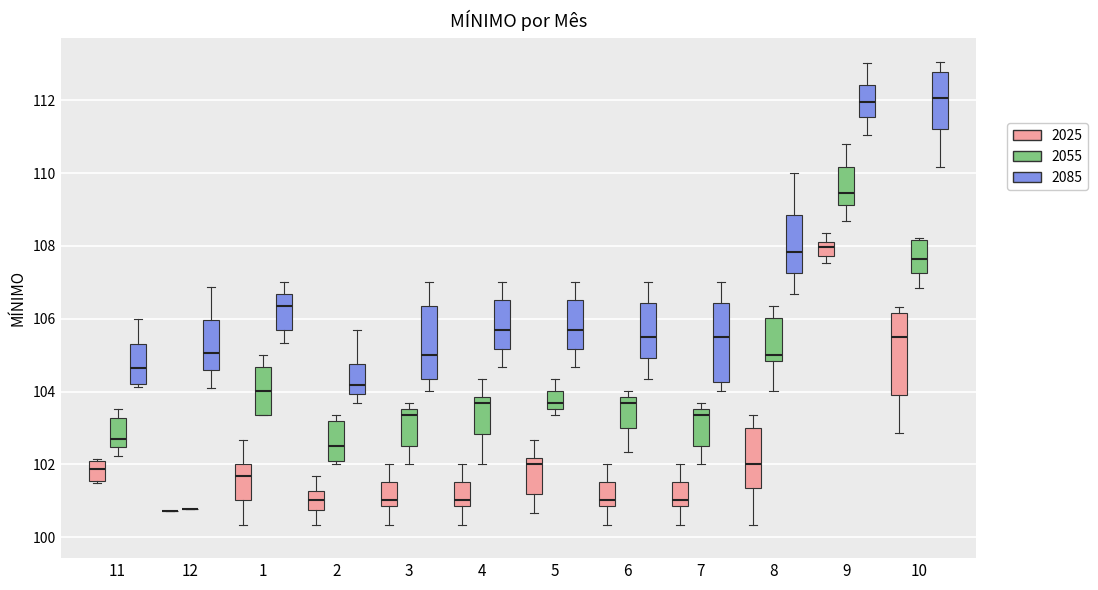

Reading left to right, read every box against the y-axis: the position of its median line, the range the box covers, and the ends of its whiskers. The values are not printed on the chart, so give them approximately, as read against the axis.

11 (2025): median 101.8, box 101.6 to 102.0, whiskers 101.4 to 102.2
11 (2055): median 102.6, box 102.4 to 103.2, whiskers 102.2 to 103.6
11 (2085): median 104.6, box 104.2 to 105.4, whiskers 104.2 (just below the box's lower edge) to 106.0
12 (2025): box collapsed to a line at 100.8, whiskers 100.8 to 100.8
12 (2055): box collapsed to a line at 100.8, whiskers 100.8 to 100.8
12 (2085): median 105.0, box 104.6 to 106.0, whiskers 104.0 to 106.8
1 (2025): median 101.6, box 101.0 to 102.0, whiskers 100.4 to 102.6
1 (2055): median 104.0, box 103.4 to 104.6, whiskers 103.4 to 105.0
1 (2085): median 106.4, box 105.6 to 106.6, whiskers 105.4 to 107.0
2 (2025): median 101.0, box 100.8 to 101.2, whiskers 100.4 to 101.6
2 (2055): median 102.6, box 102.0 to 103.2, whiskers 102.0 (just below the box's lower edge) to 103.4
2 (2085): median 104.2, box 104.0 to 104.8, whiskers 103.6 to 105.6
3 (2025): median 101.0, box 100.8 to 101.6, whiskers 100.4 to 102.0
3 (2055): median 103.4, box 102.6 to 103.6, whiskers 102.0 to 103.6 (just above the box's upper edge)
3 (2085): median 105.0, box 104.4 to 106.4, whiskers 104.0 to 107.0
4 (2025): median 101.0, box 100.8 to 101.6, whiskers 100.4 to 102.0
4 (2055): median 103.6, box 102.8 to 103.8, whiskers 102.0 to 104.4
4 (2085): median 105.6, box 105.2 to 106.6, whiskers 104.6 to 107.0
5 (2025): median 102.0, box 101.2 to 102.2, whiskers 100.6 to 102.6
5 (2055): median 103.6 (just above the box's lower edge), box 103.6 to 104.0, whiskers 103.4 to 104.4
5 (2085): median 105.6, box 105.2 to 106.6, whiskers 104.6 to 107.0
6 (2025): median 101.0, box 100.8 to 101.6, whiskers 100.4 to 102.0
6 (2055): median 103.6, box 103.0 to 103.8, whiskers 102.4 to 104.0
6 (2085): median 105.6, box 105.0 to 106.4, whiskers 104.4 to 107.0
7 (2025): median 101.0, box 100.8 to 101.6, whiskers 100.4 to 102.0
7 (2055): median 103.4, box 102.6 to 103.6, whiskers 102.0 to 103.6 (just above the box's upper edge)
7 (2085): median 105.6, box 104.2 to 106.4, whiskers 104.0 to 107.0
8 (2025): median 102.0, box 101.4 to 103.0, whiskers 100.4 to 103.4
8 (2055): median 105.0, box 104.8 to 106.0, whiskers 104.0 to 106.4
8 (2085): median 107.8, box 107.2 to 108.8, whiskers 106.6 to 110.0
9 (2025): median 108.0, box 107.8 to 108.2, whiskers 107.6 to 108.4
9 (2055): median 109.4, box 109.2 to 110.2, whiskers 108.6 to 110.8
9 (2085): median 112.0, box 111.6 to 112.4, whiskers 111.0 to 113.0
10 (2025): median 105.4, box 103.8 to 106.2, whiskers 102.8 to 106.4
10 (2055): median 107.6, box 107.2 to 108.2, whiskers 106.8 to 108.2 (just above the box's upper edge)
10 (2085): median 112.0, box 111.2 to 112.8, whiskers 110.2 to 113.0